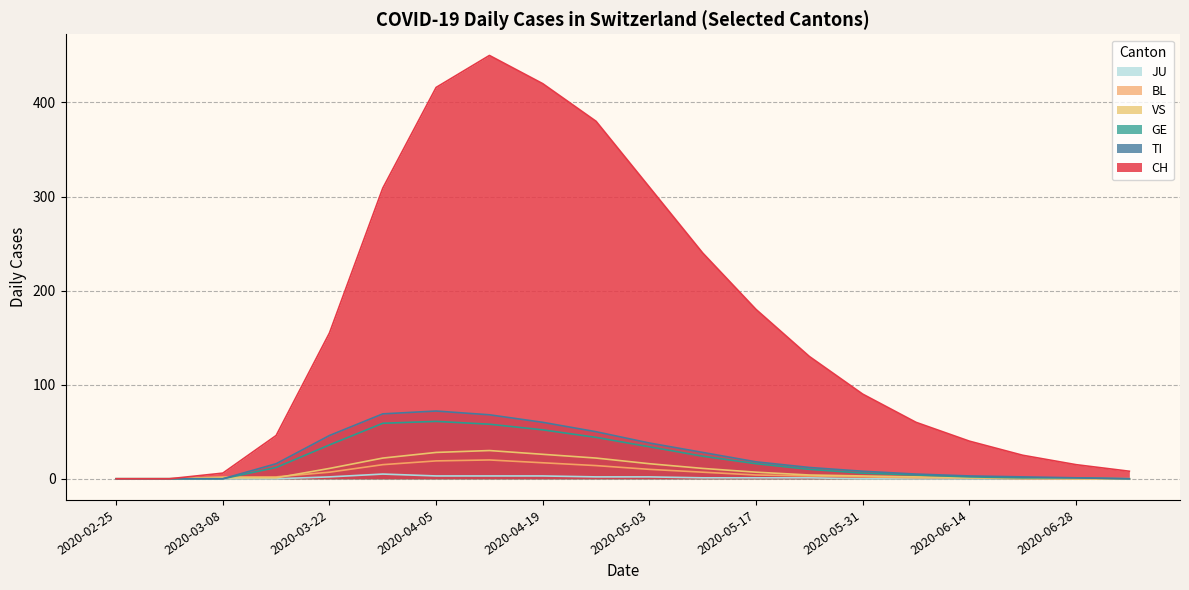

Which series has the largest range (max minus min)?

CH